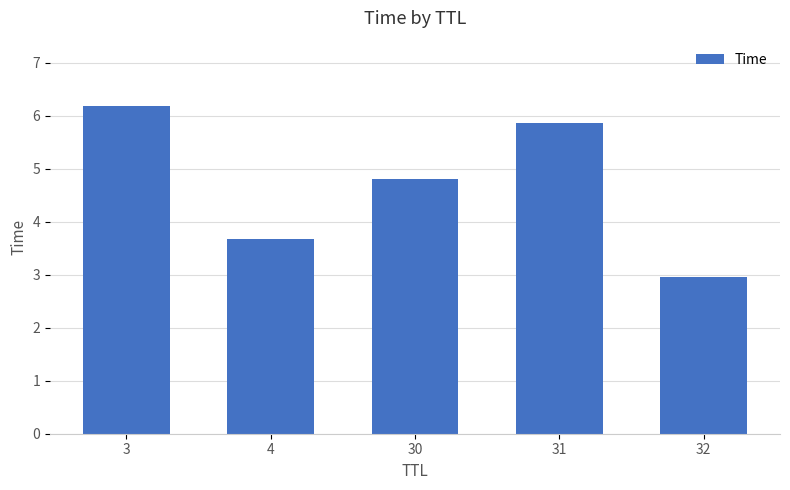

What is the difference between the values at 3 and 32?

3.2